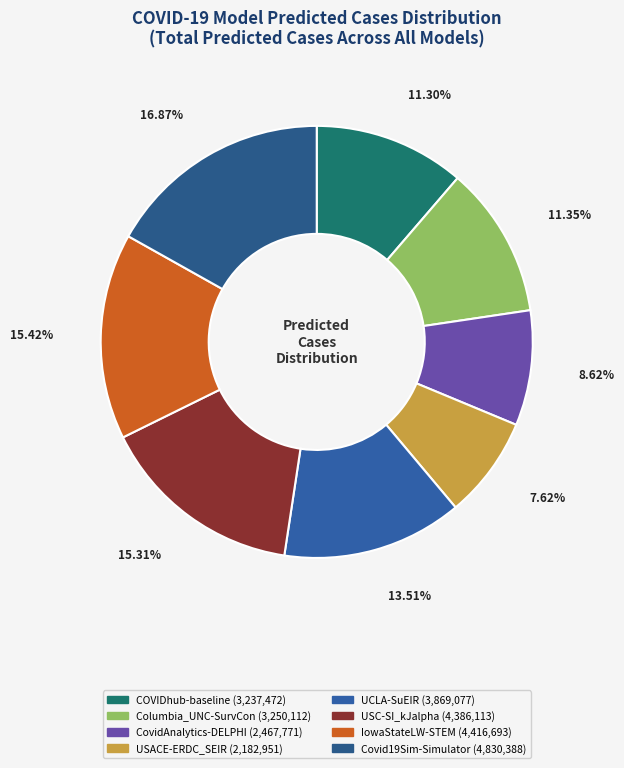

What is the ratio of the value at UCLA-SuEIR to the value at IowaStateLW-STEM?

0.9